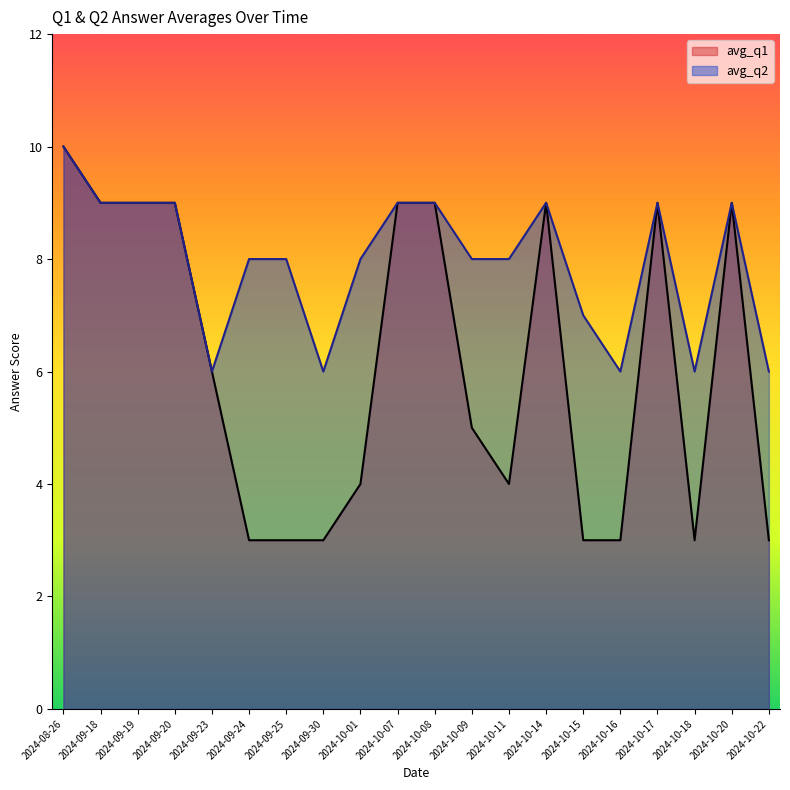

Is the value of avg_q1 at 2024-10-07 greater than the value of avg_q2 at 2024-08-26?

No